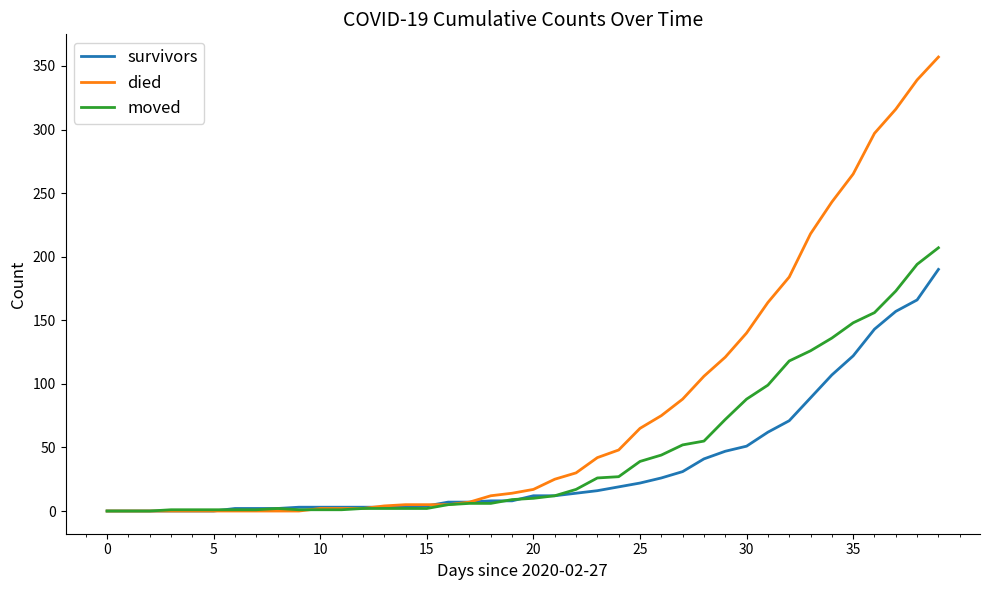

Which series has the largest total across all categories?

died